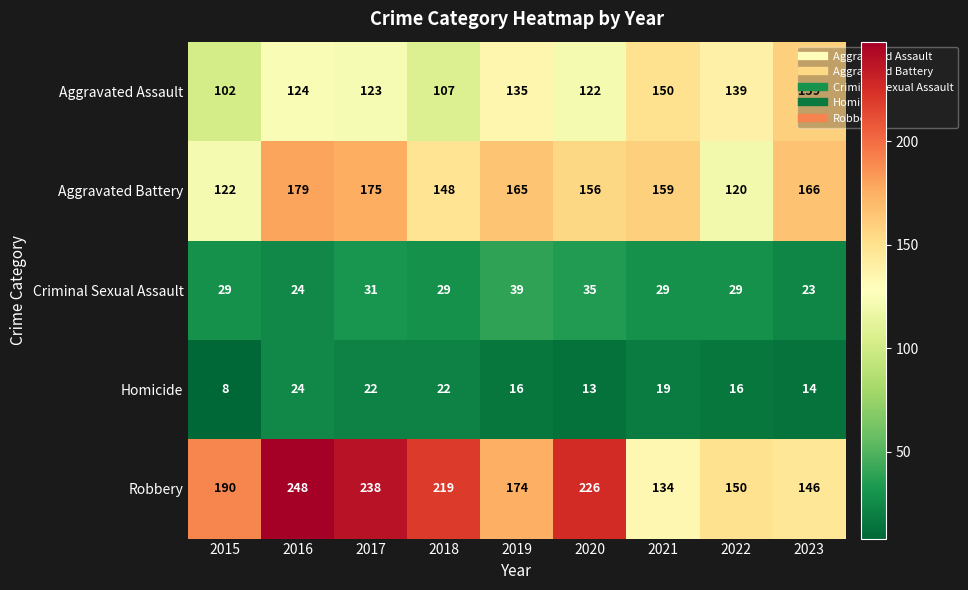

Rank the series by their maximum value, from highest to lowest.

Robbery, Aggravated Battery, Aggravated Assault, Criminal Sexual Assault, Homicide